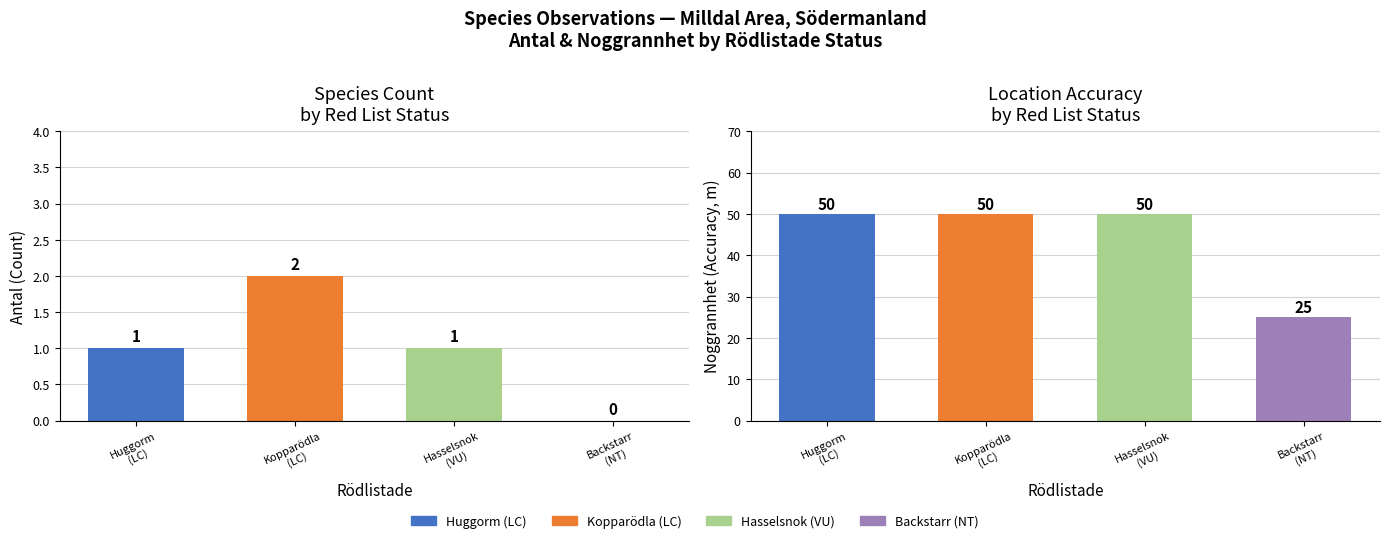

What is the greatest value displayed?

50